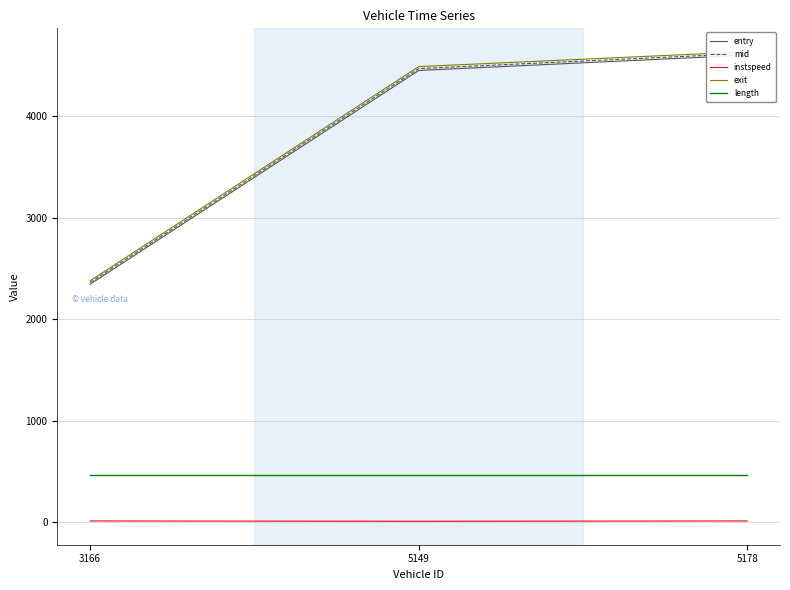

Which series has the largest total across all categories?

exit